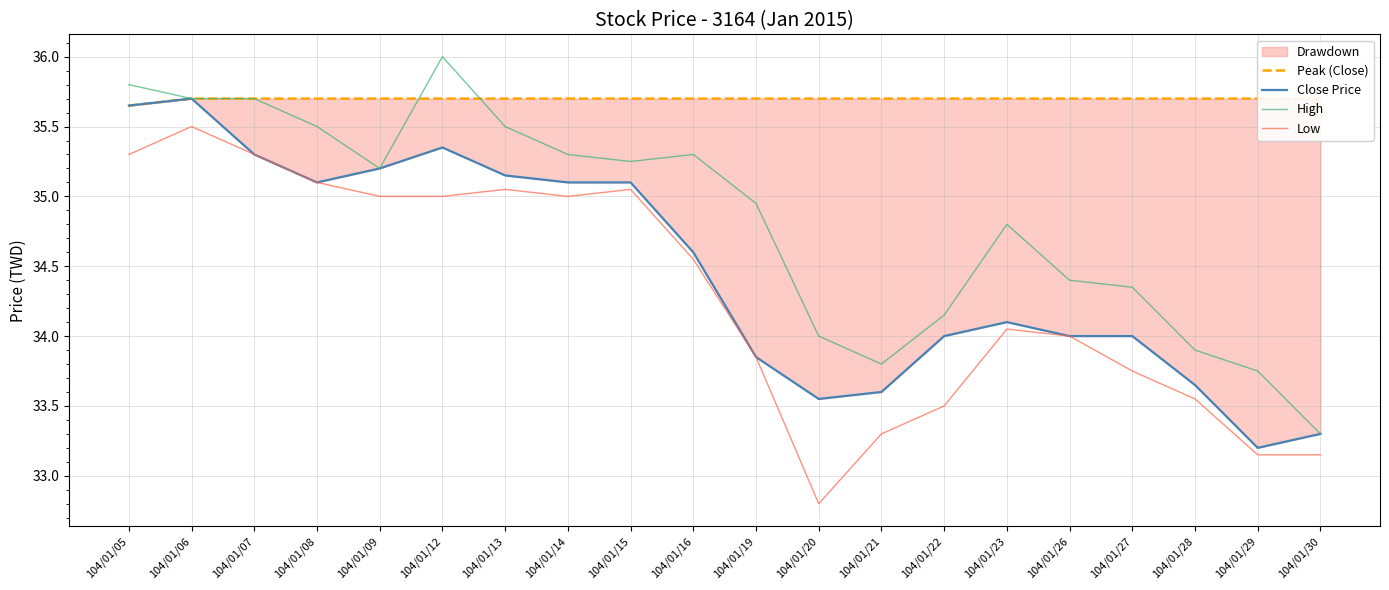

How many data points in Close Price are less than 34?

6